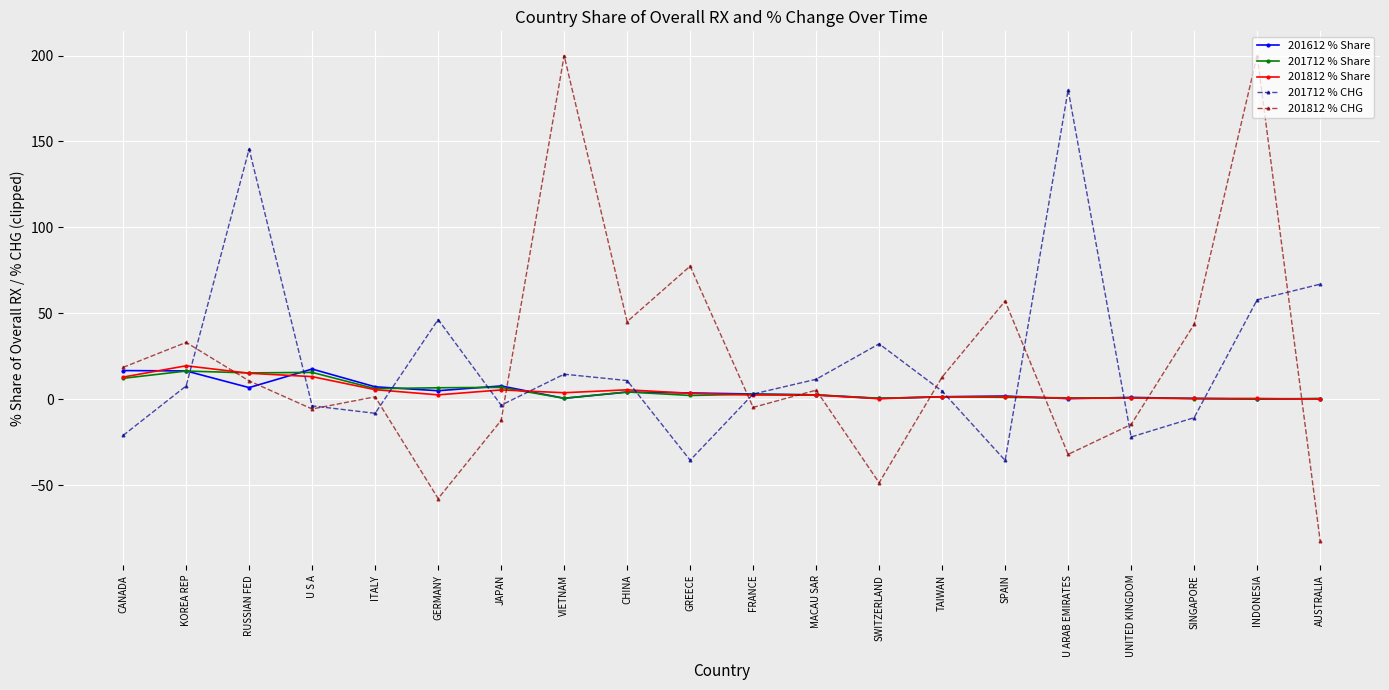

True or false: 201612 % Share and 201712 % CHG cross at least once.

True